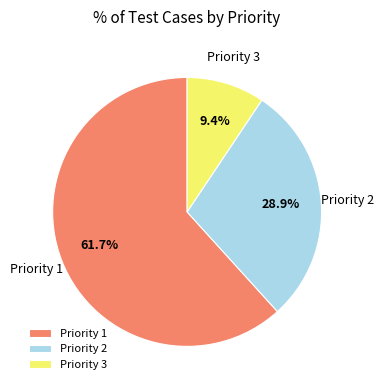

Combined, what portion of the pie is Priority 1 and Priority 3?

71.1%